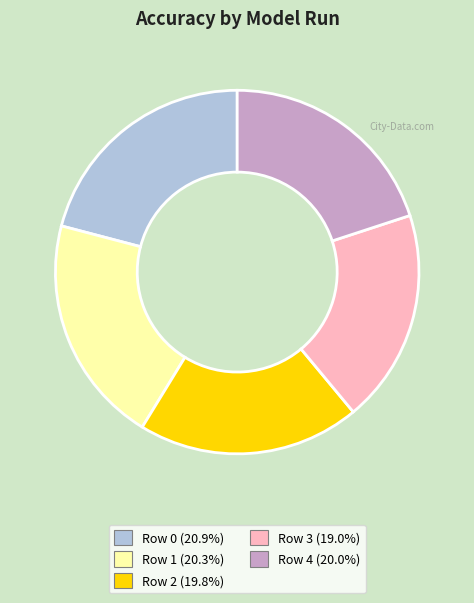

Which category has the smallest portion of the pie?

Row 3